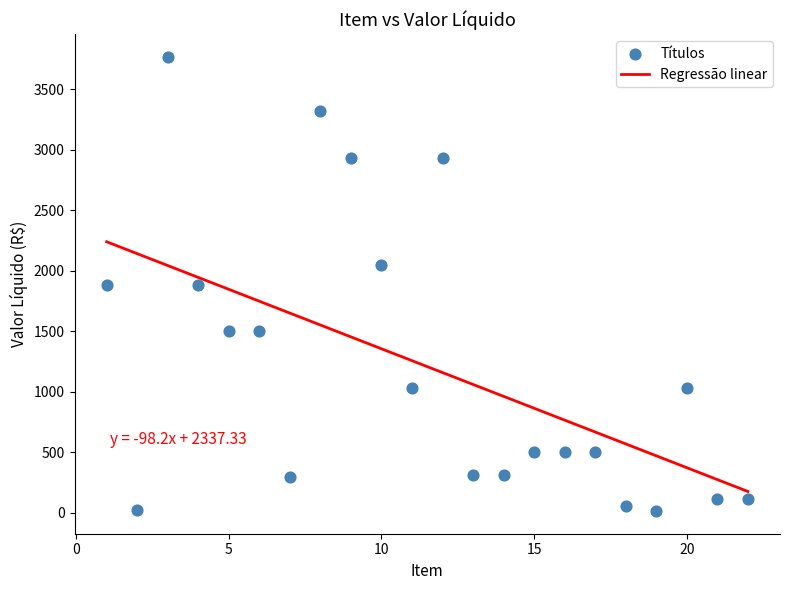

What is the range of X values (max minus min)?

21.0